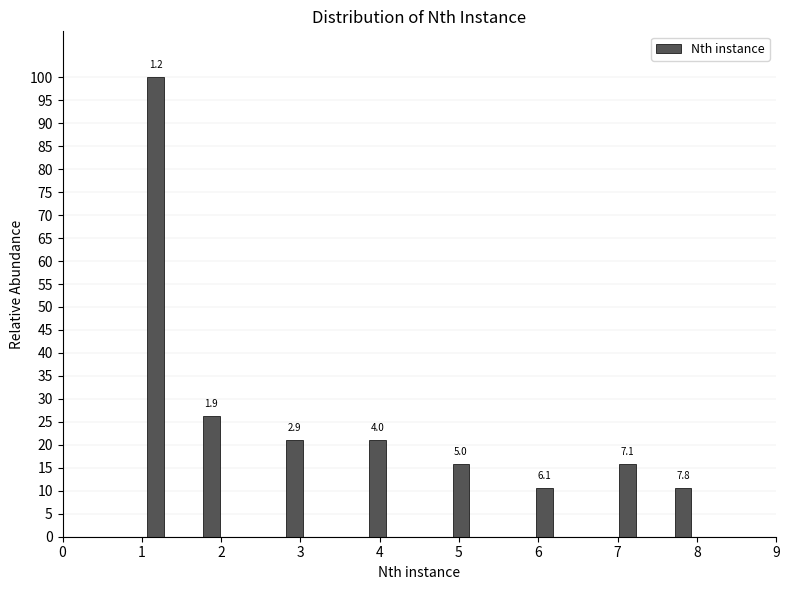

Around what value on the x-axis is the tallest bar? Give the approximate position of its centre, as read against the axis.

1.2